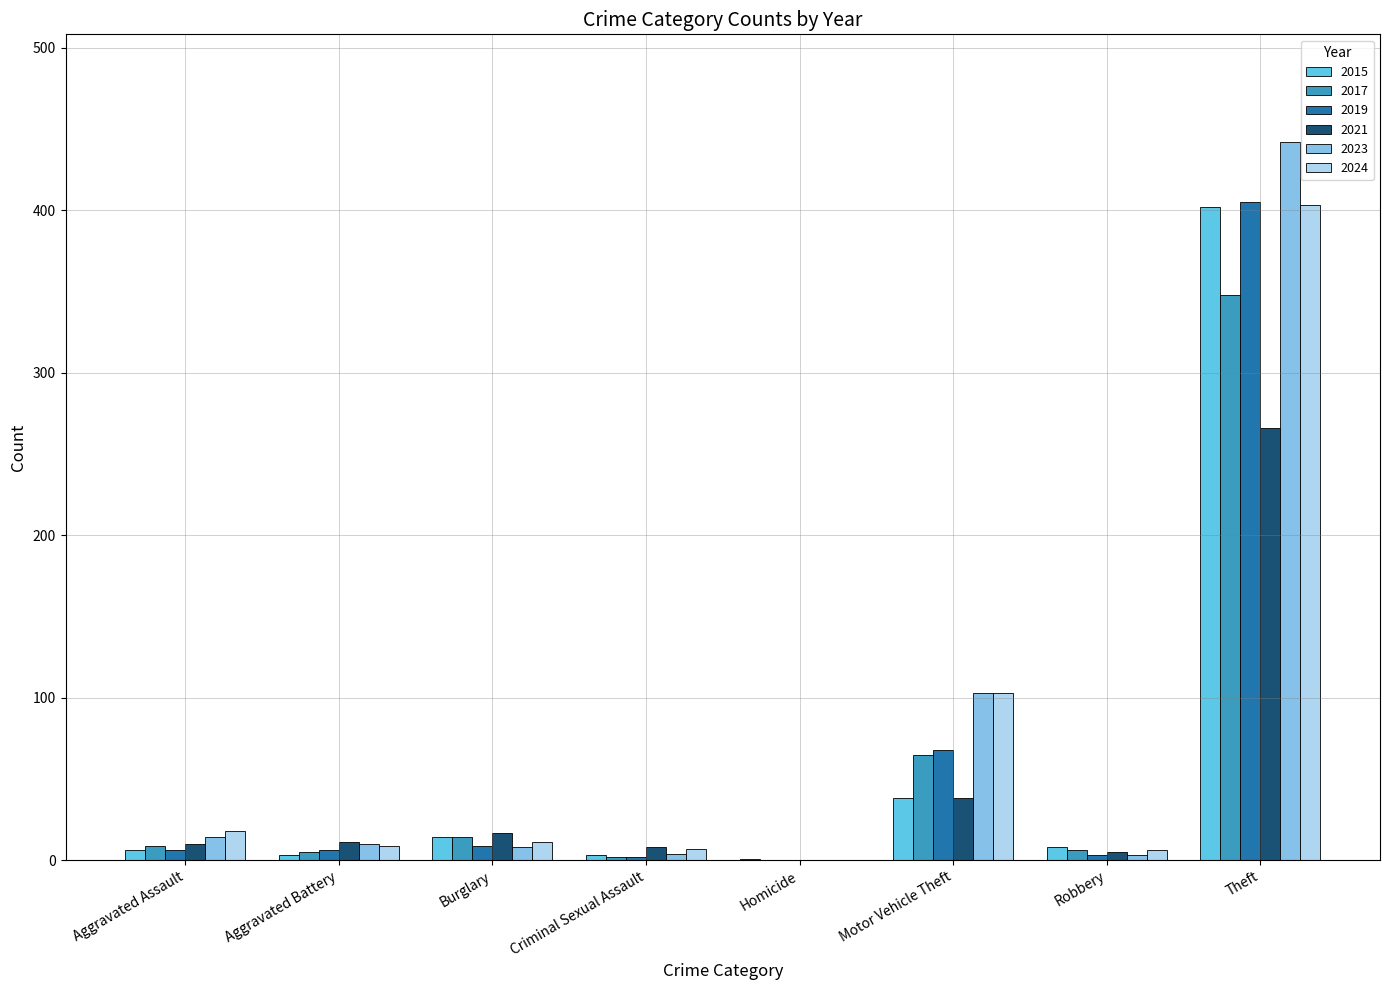

True or false: 2021 has a value of 10 at Aggravated Assault.

True